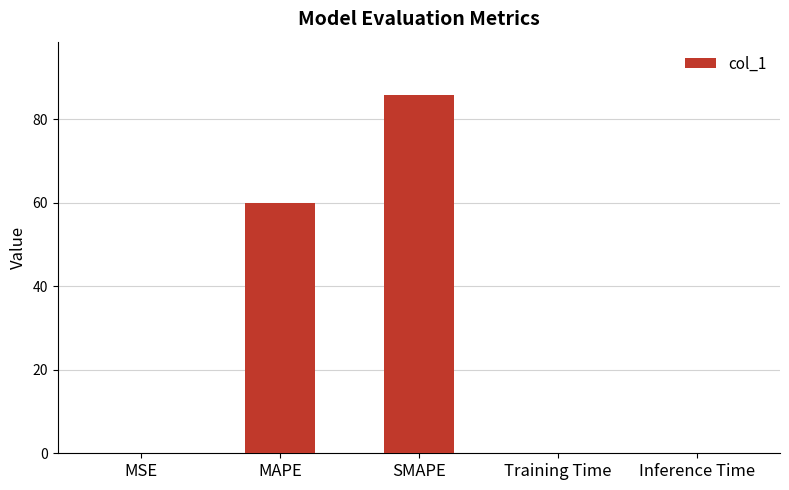

True or false: the data shows 106.4 at MAPE.

False